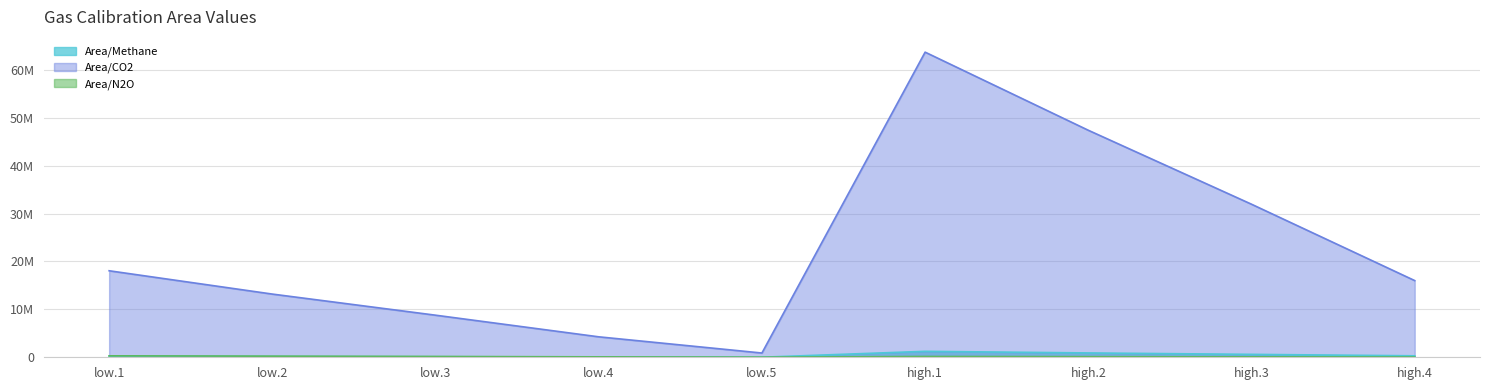

Which series has the largest range (max minus min)?

Area/CO2